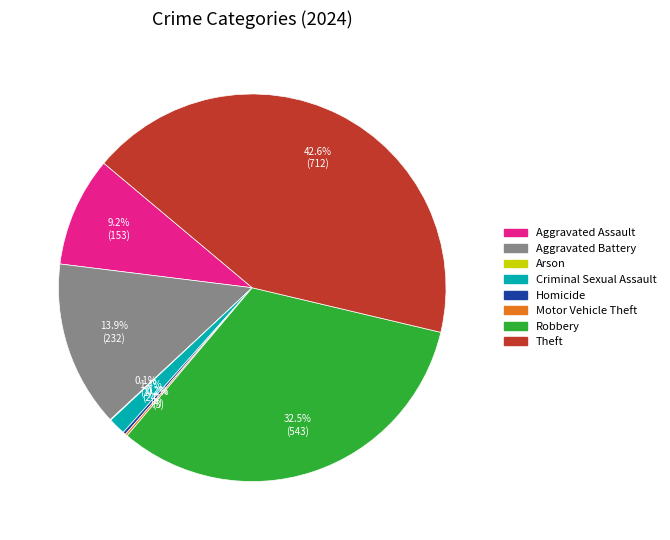

Which slice is the largest?

Theft